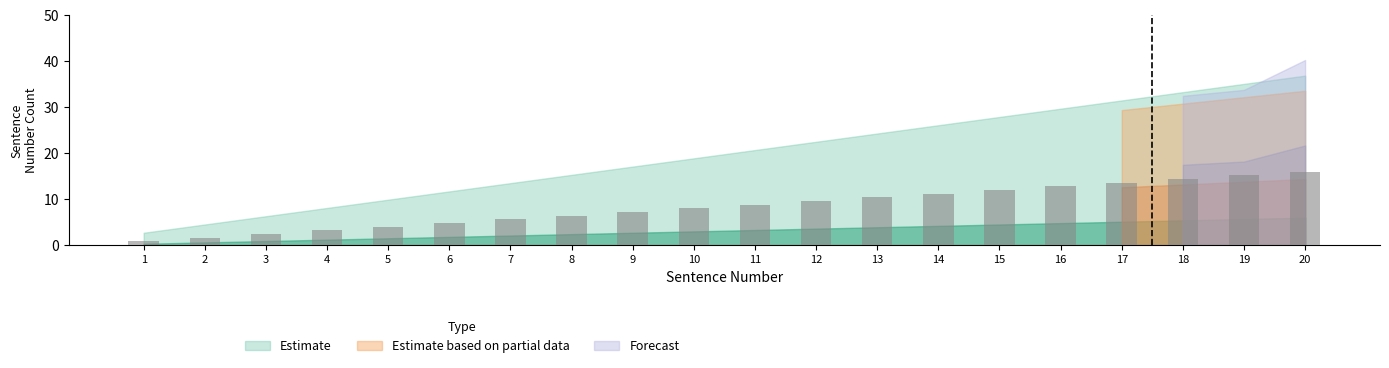

What is the difference between the second highest and second lowest values?

13.6